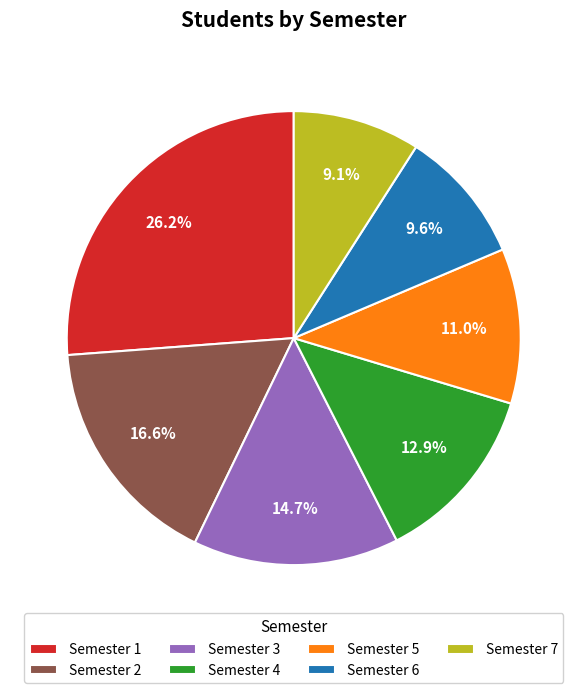

Does Semester 6 represent more than half of the total?

No